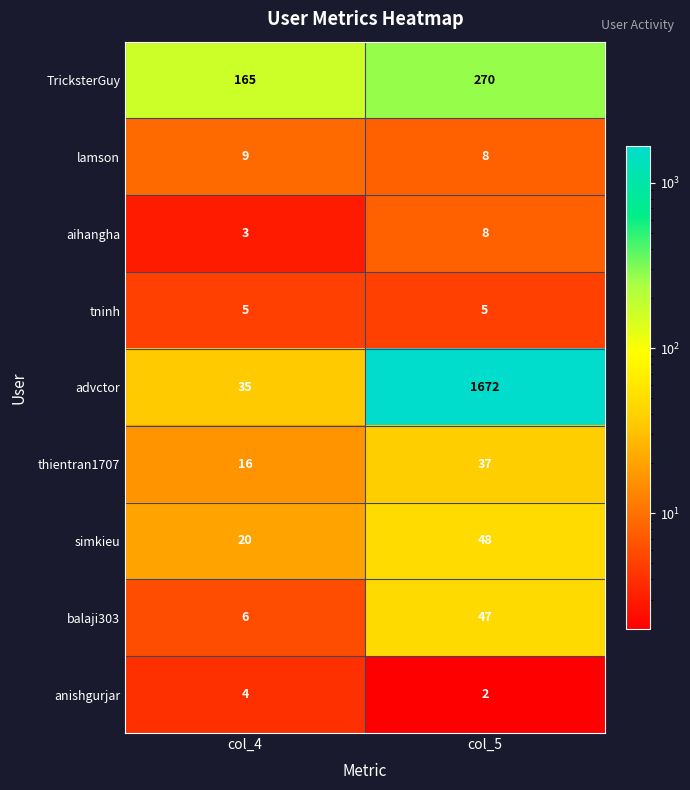

Which label corresponds to the largest value in the chart?

col_5